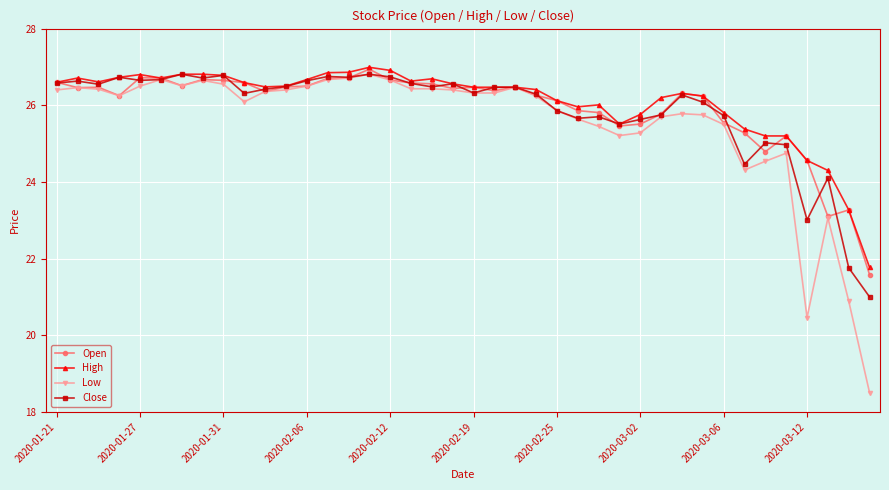

What is the maximum value for Low?

26.8